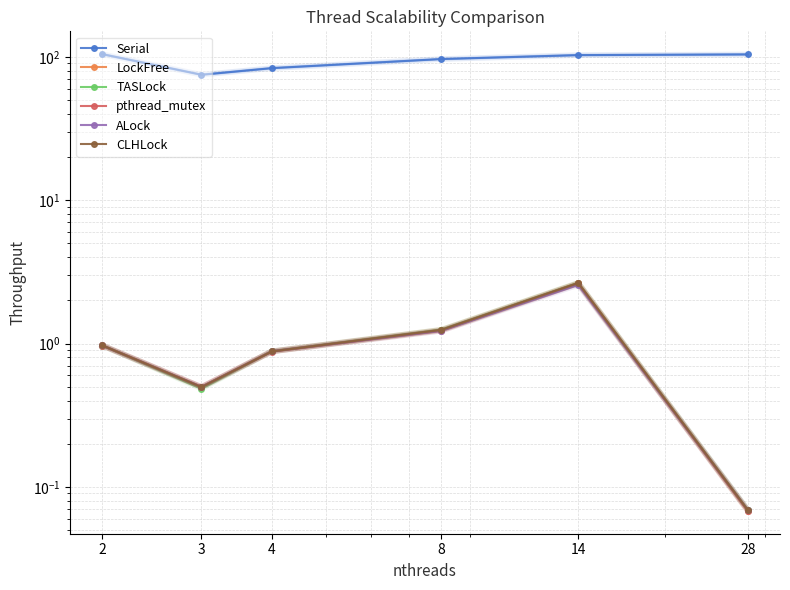

True or false: CLHLock has more than 2 points higher than both neighbors.

False